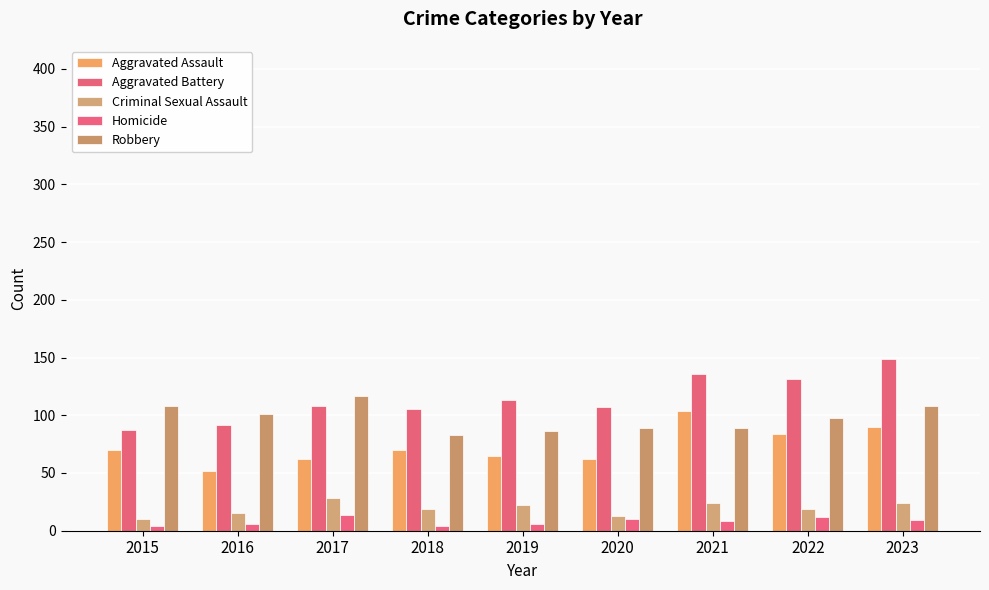

Between 2015 and 2023, which series saw the biggest shift?

Aggravated Battery